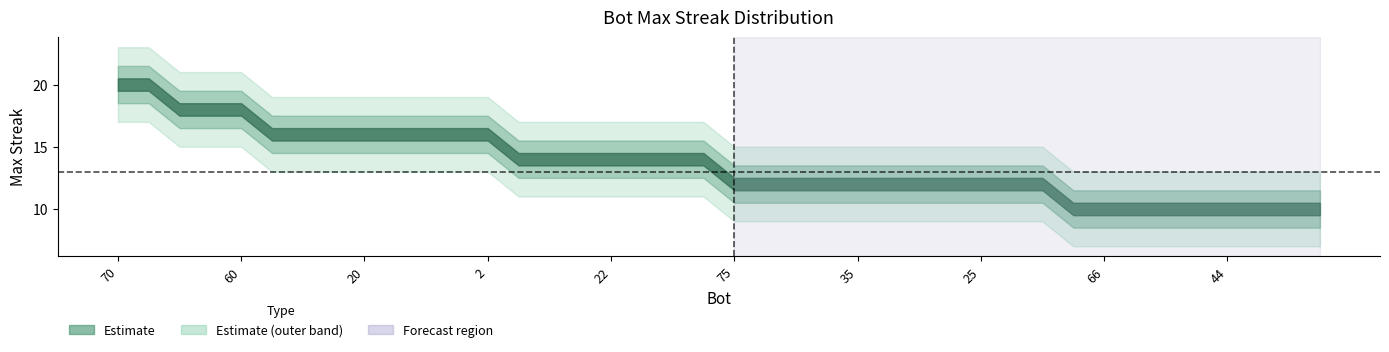

What is the smallest value displayed?

10